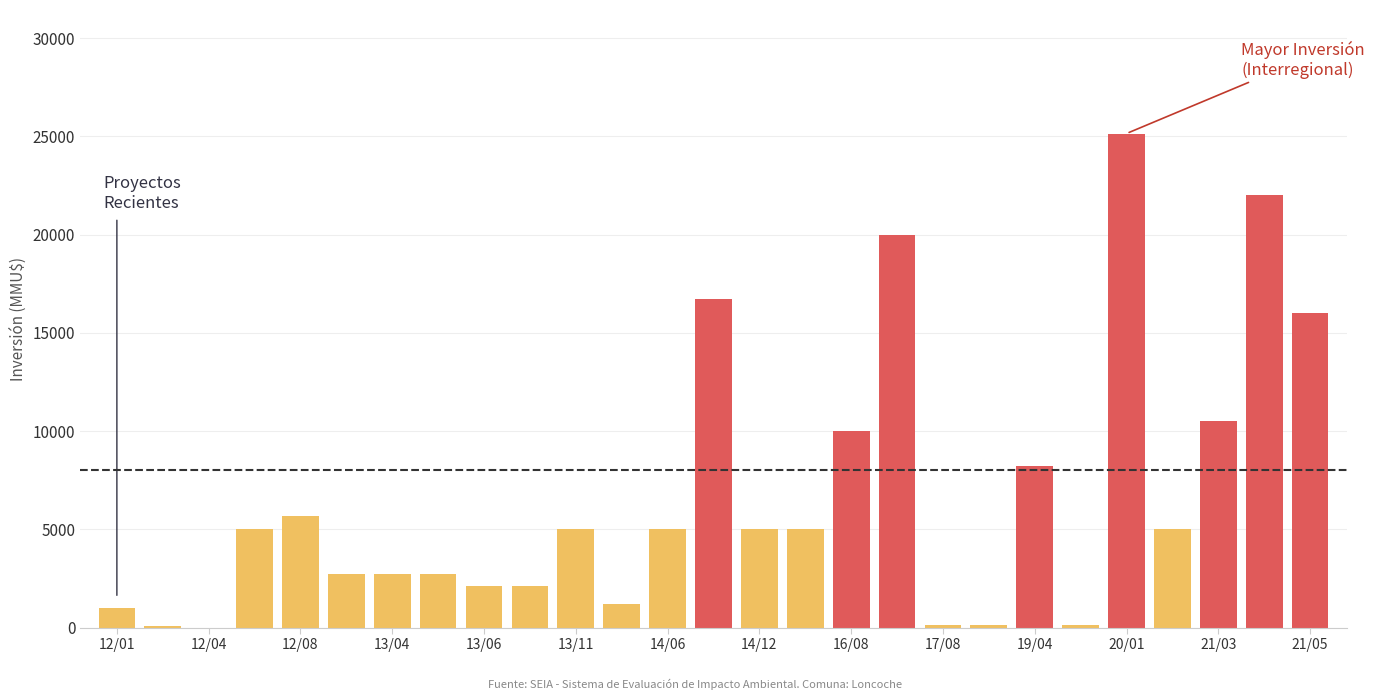

What is the sum of all values?

179550